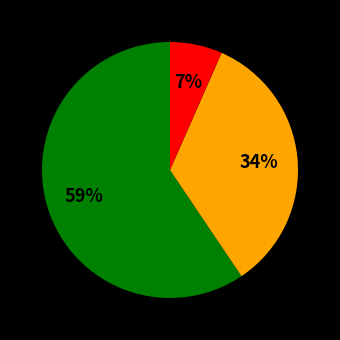

Does any single category account for the majority?

Yes